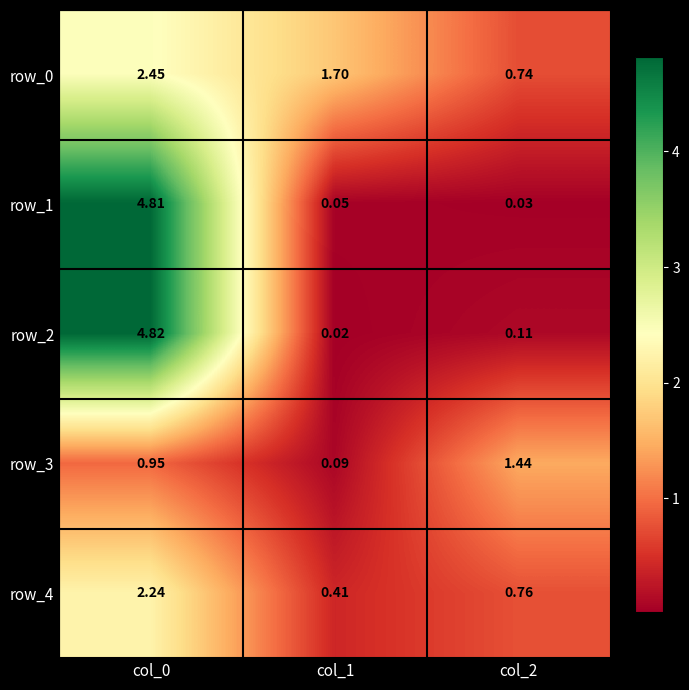

At which label is row_3 closest to 0?

col_1